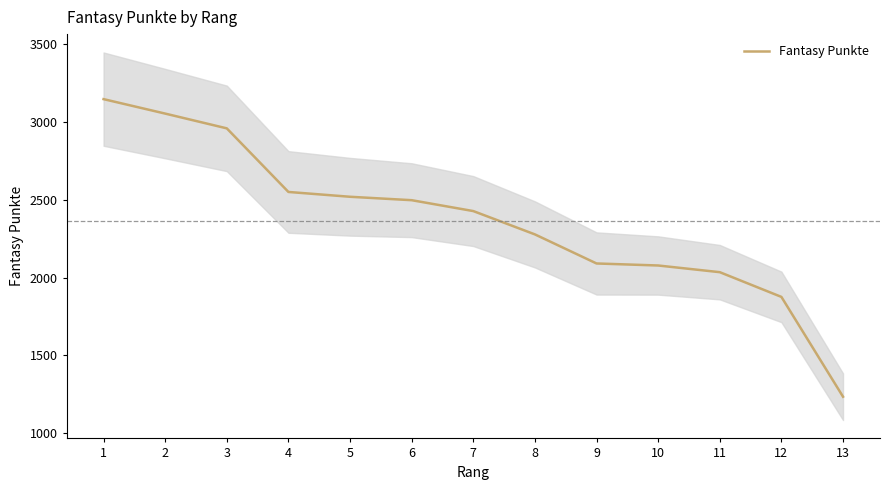

Does the chart have visible grid lines?

No